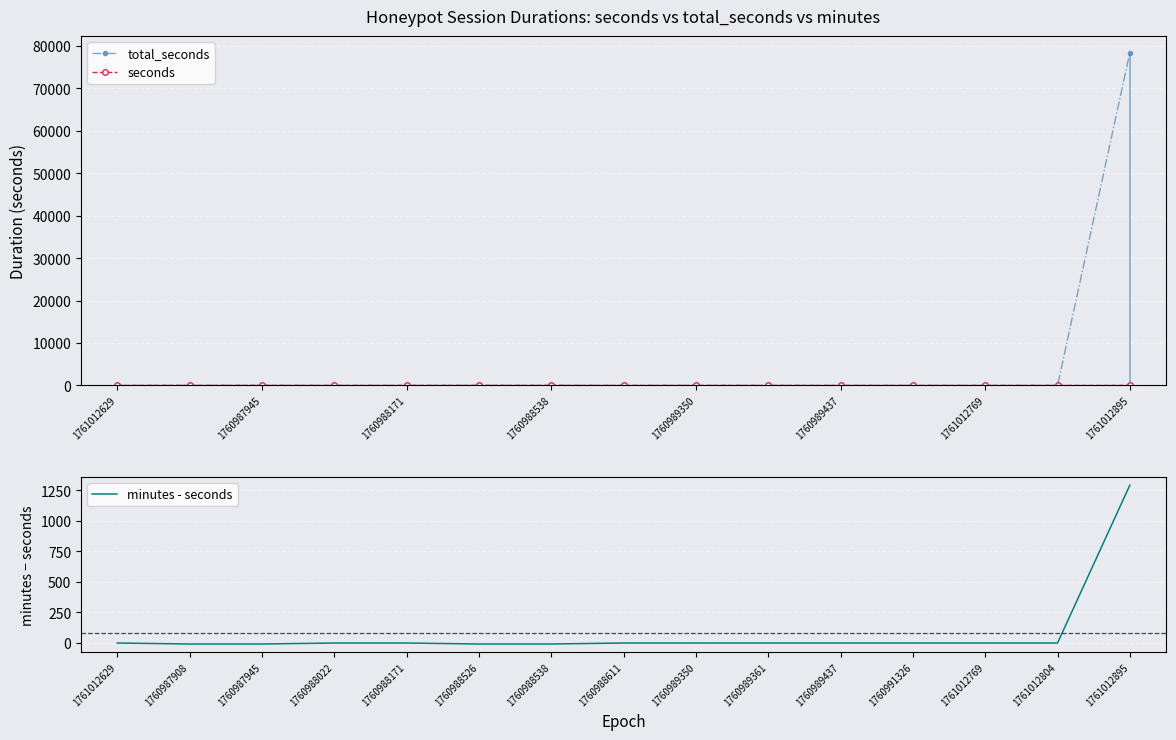

The value of minutes - seconds at 1761012804 is -853. True or false?

False